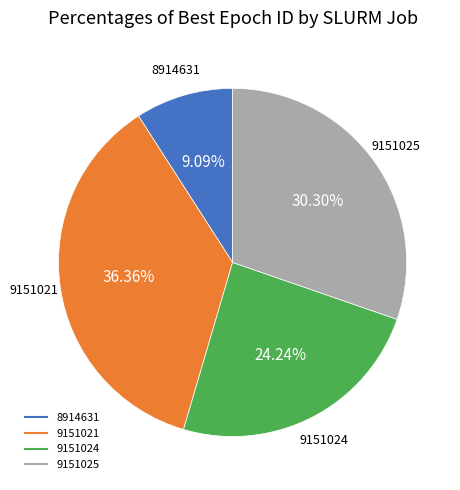

How much of the chart is everything except 9151021?

63.6%